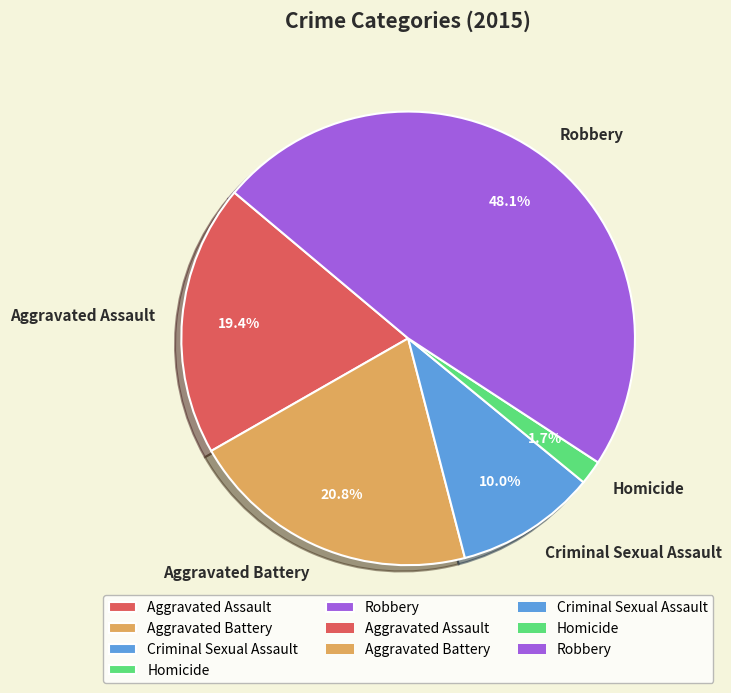

What is the smallest slice in the pie chart?

Homicide